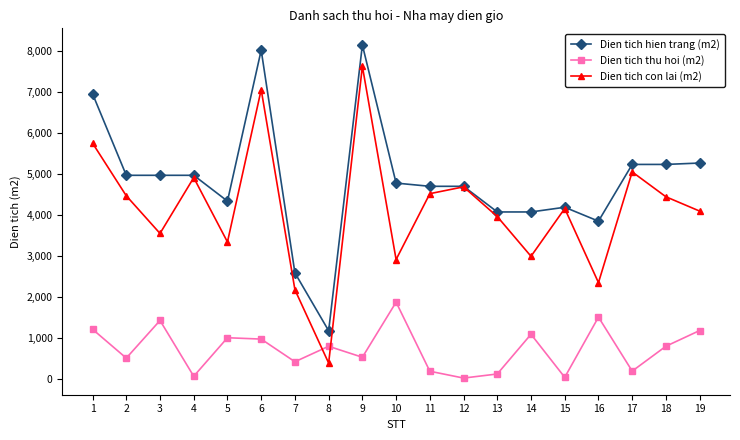

What is the sum of the Dien tich thu hoi (m2) values at 5 and 6?

1965